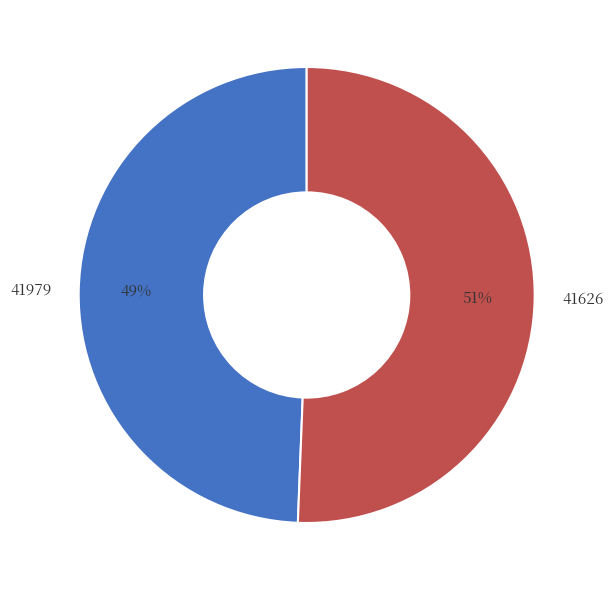

To the nearest percent, what percentage of the pie is 41979?

49%